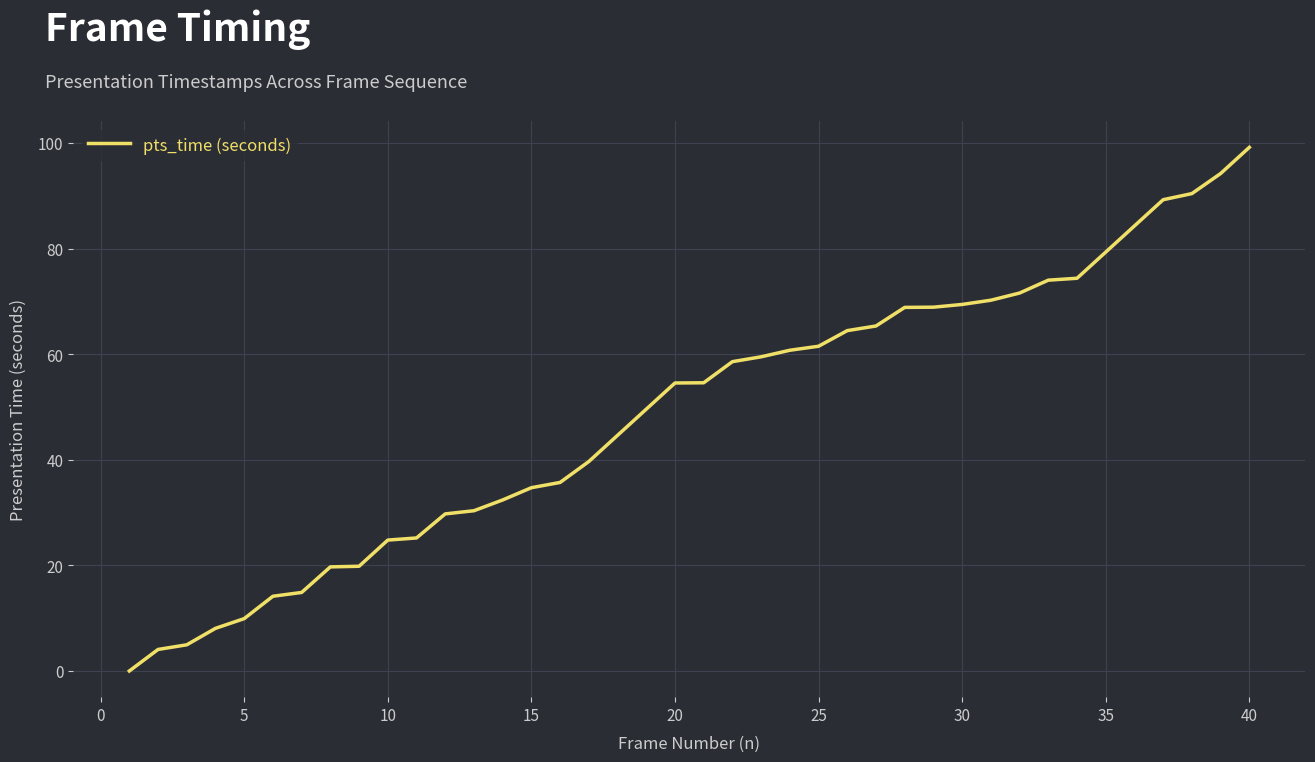

What is the greatest value displayed?

99.2